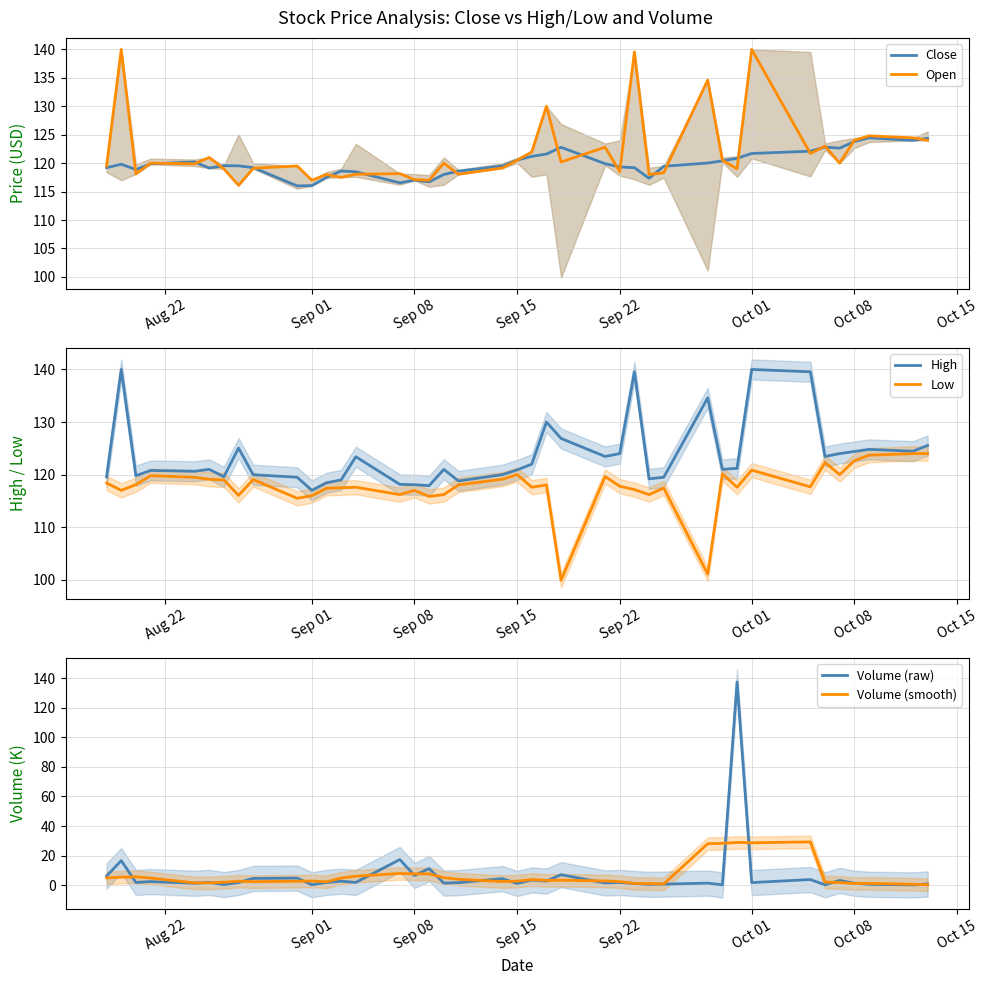

The Low series shows 207.7 at Sep 15. True or false?

False